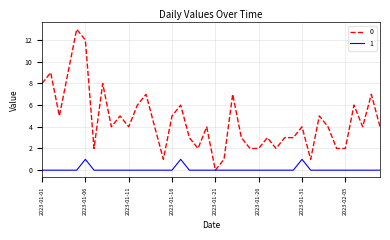

What is the greatest value displayed?

13